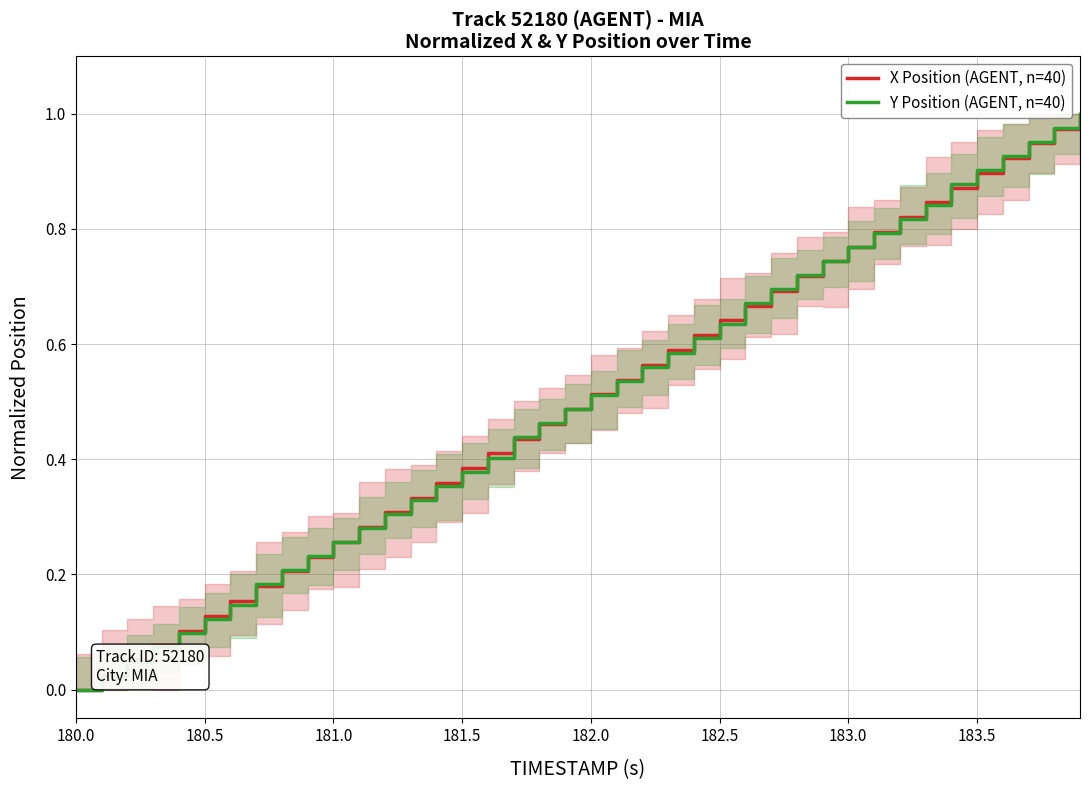

True or false: Y Position (AGENT, n=40) has more than 2 interior local peaks.

False